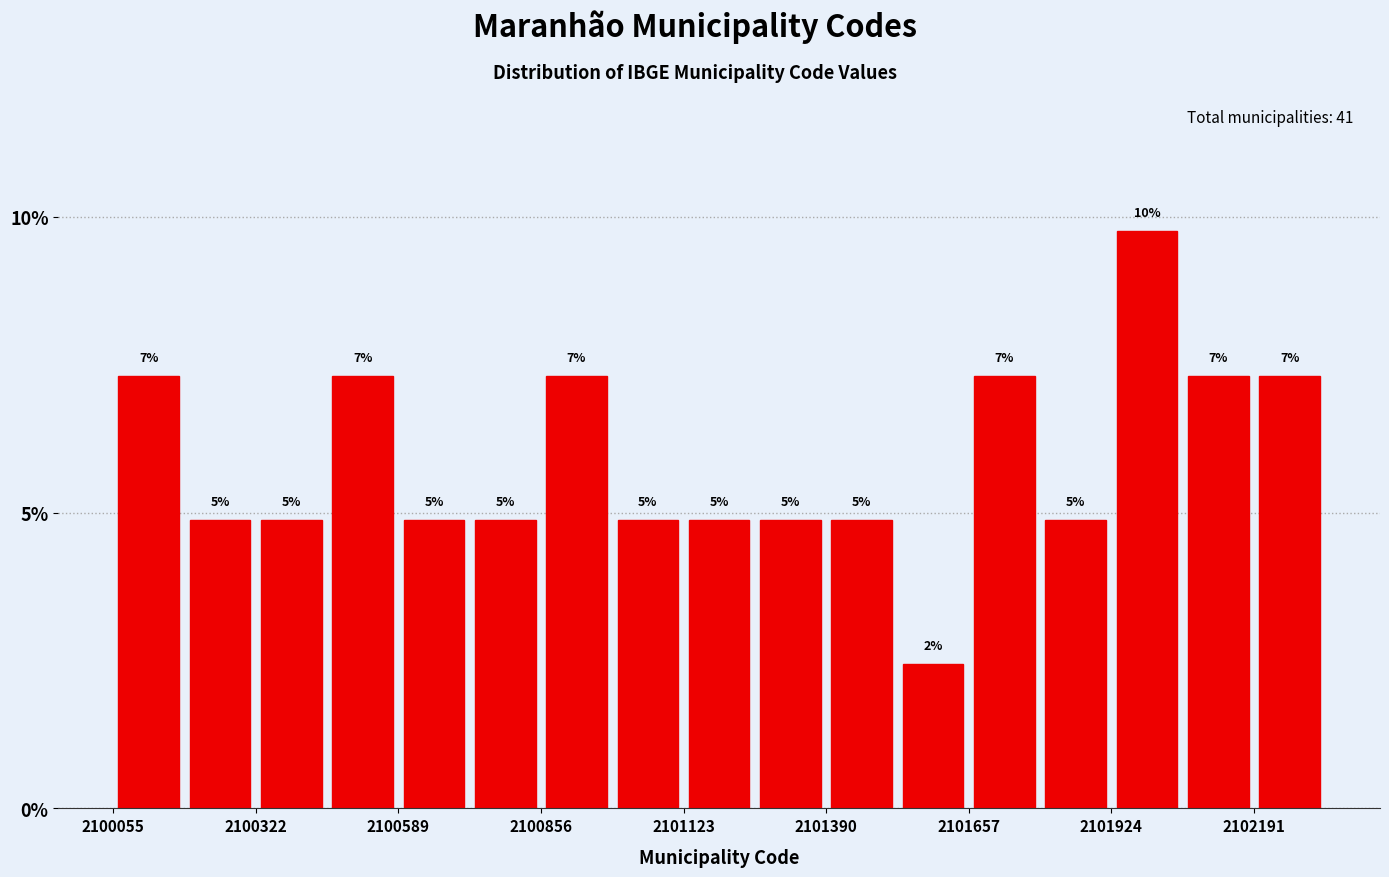

Around what value on the x-axis is the tallest bar? Give the approximate position of its centre, as read against the axis.

2102000